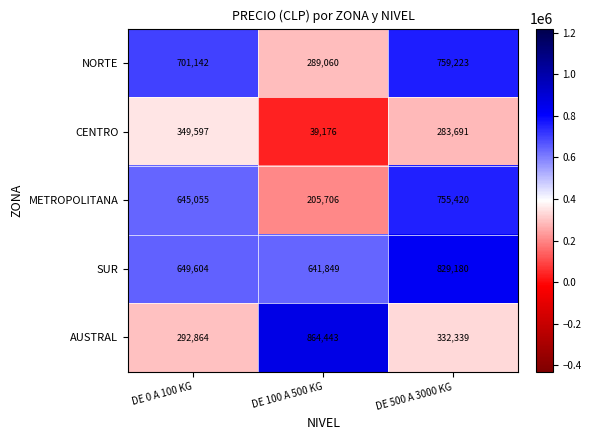

At which category is the sum across all series the highest?

DE 500 A 3000 KG